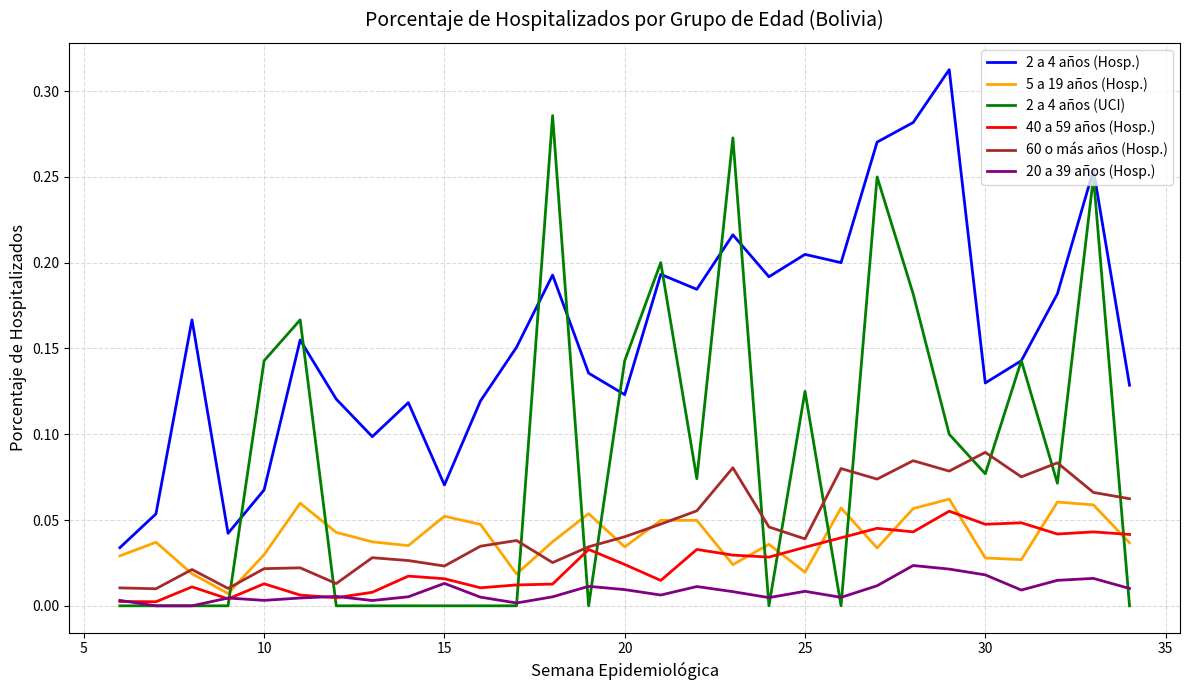

True or false: 2 a 4 años (Hosp.) and 20 a 39 años (Hosp.) intersect in this chart.

False